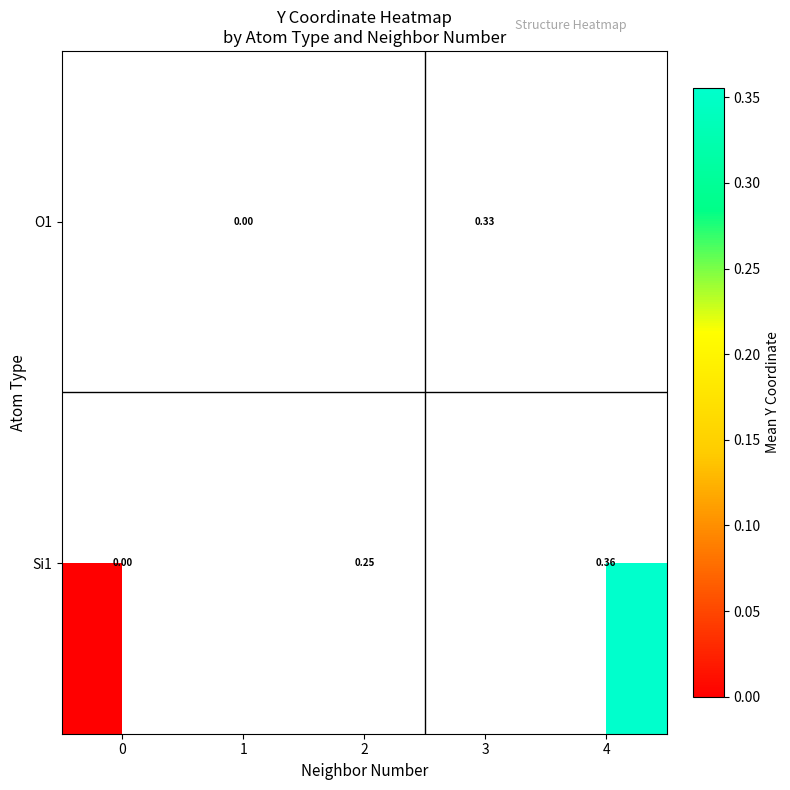

Is the value of O1 at 1 greater than the value of Si1 at 4?

No